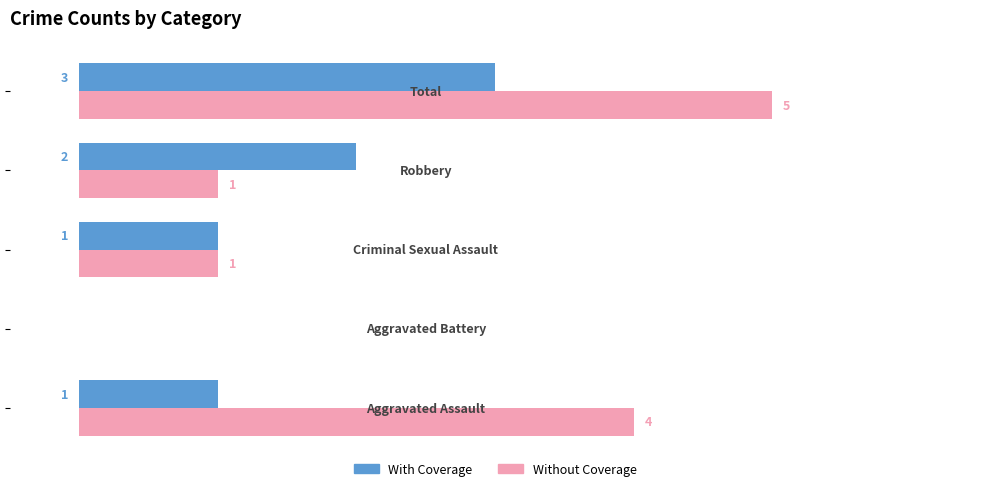

Which series has the largest total across all categories?

Without Coverage